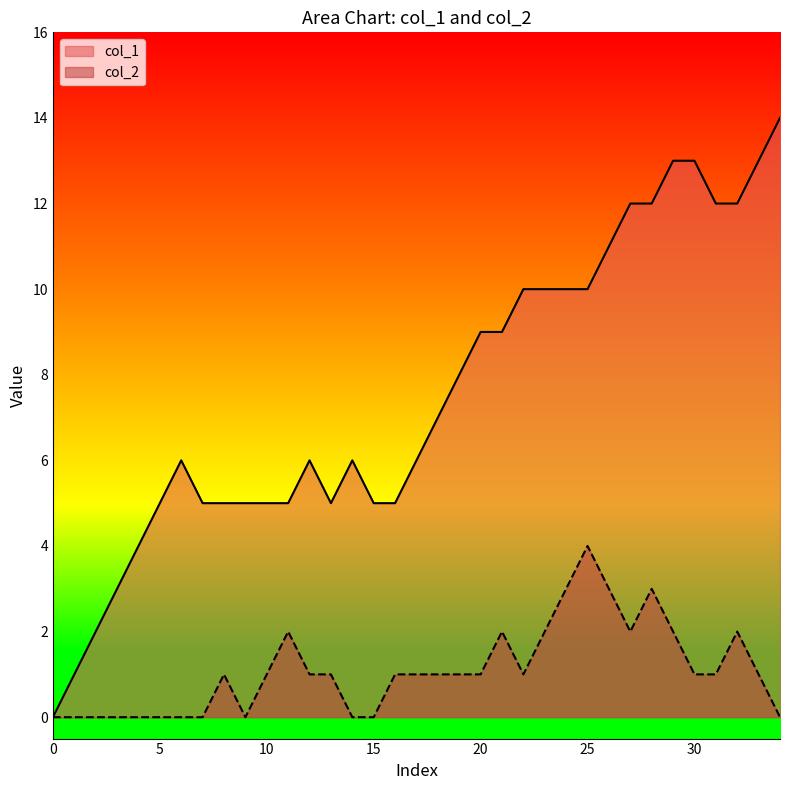

The col_2 series shows 2 at 17. True or false?

False